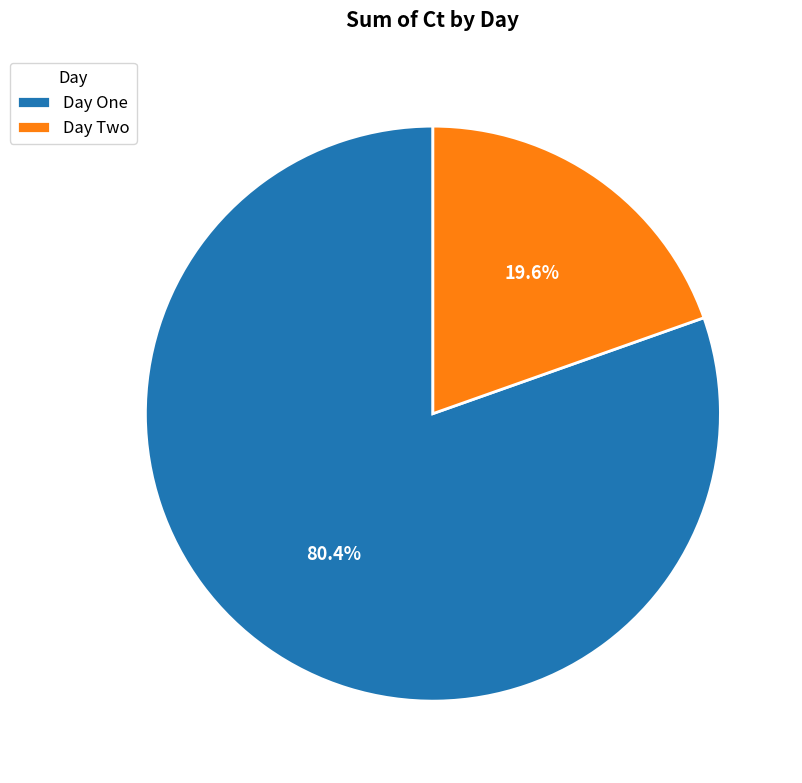

Rank the categories by value from lowest to highest.

Day Two, Day One